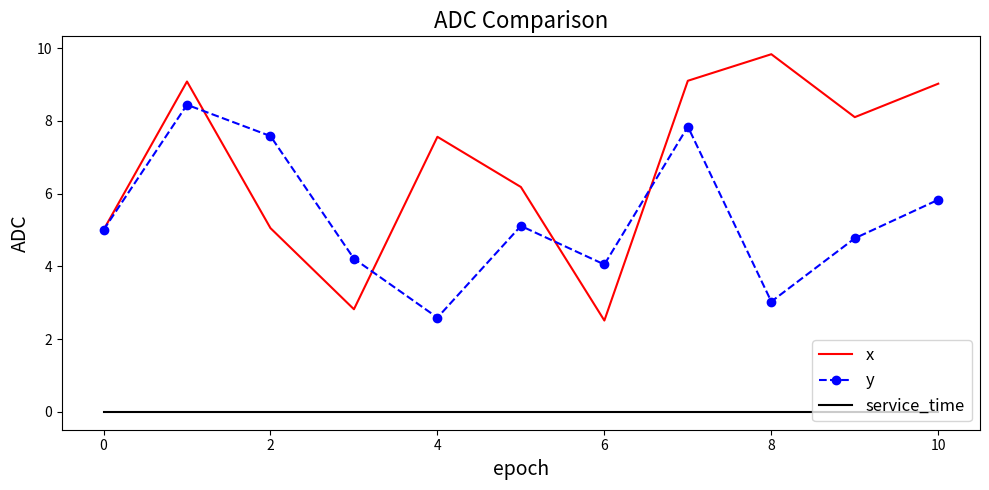

True or false: service_time and x cross at least once.

False